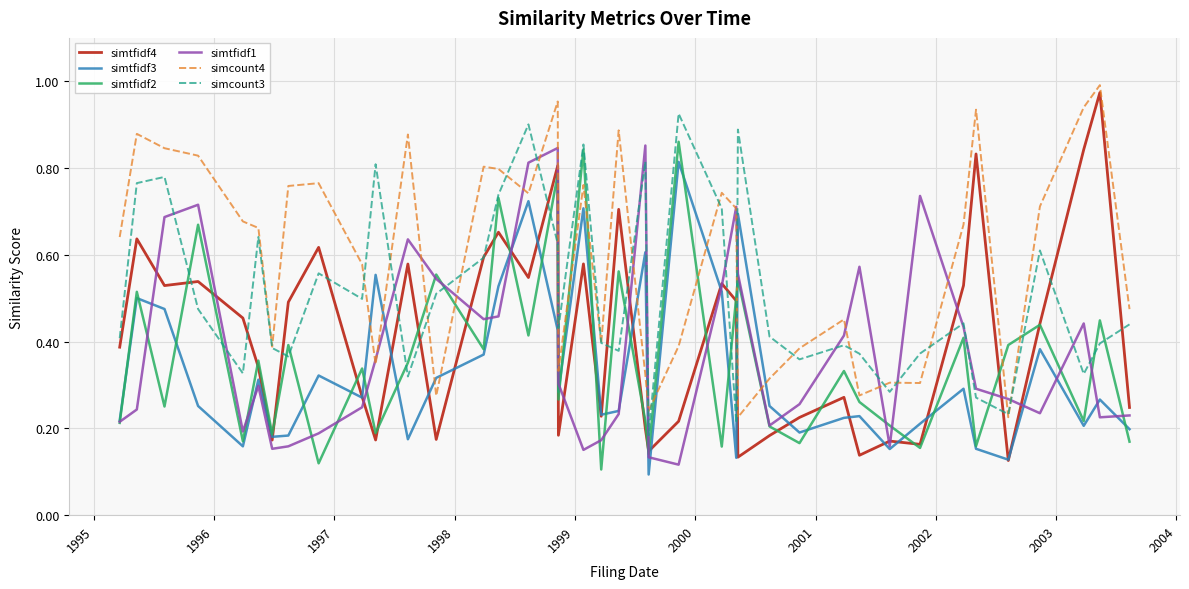

How many lines are shown in the chart?

6